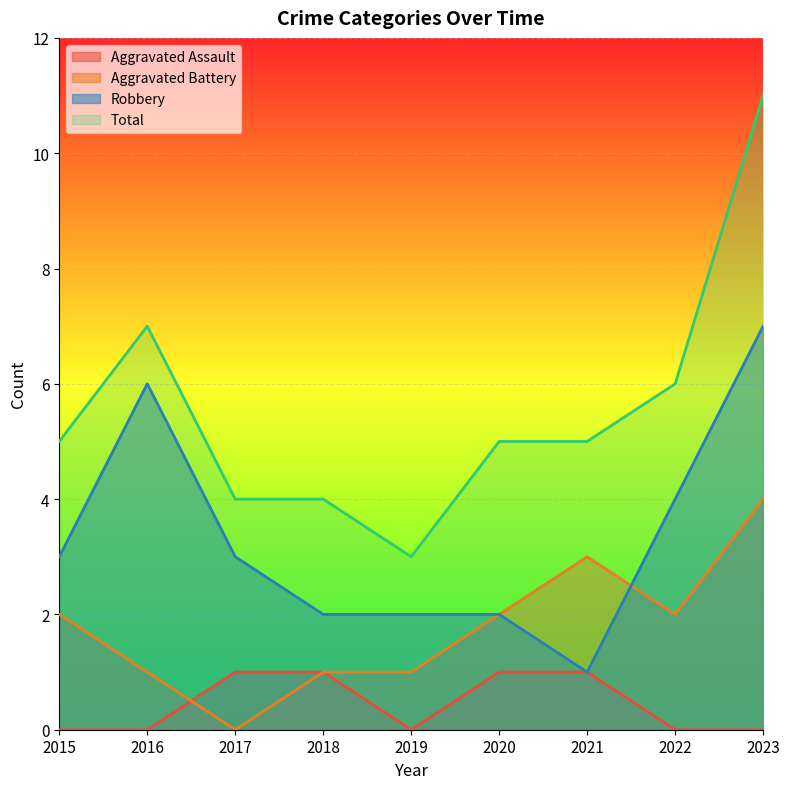

What is the total value across all series at 2023?

22